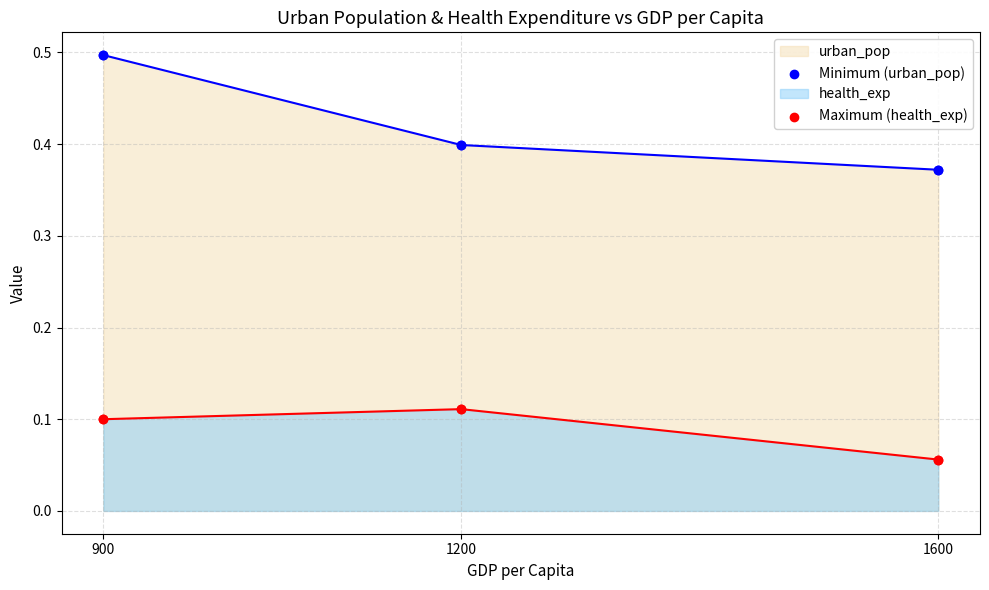

Which series has the largest total across all categories?

urban_pop